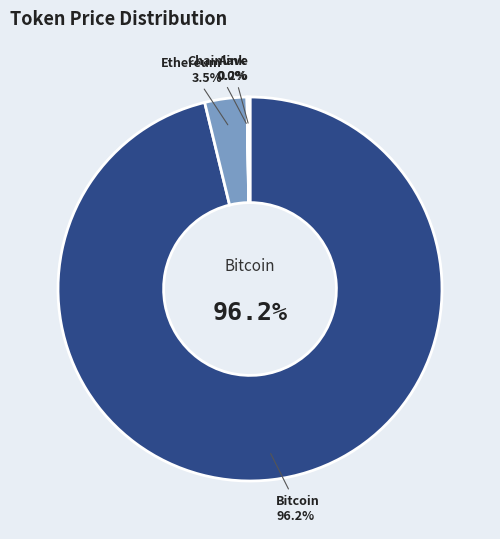

The Bitcoin slice represents 96% of the pie. True or false?

True